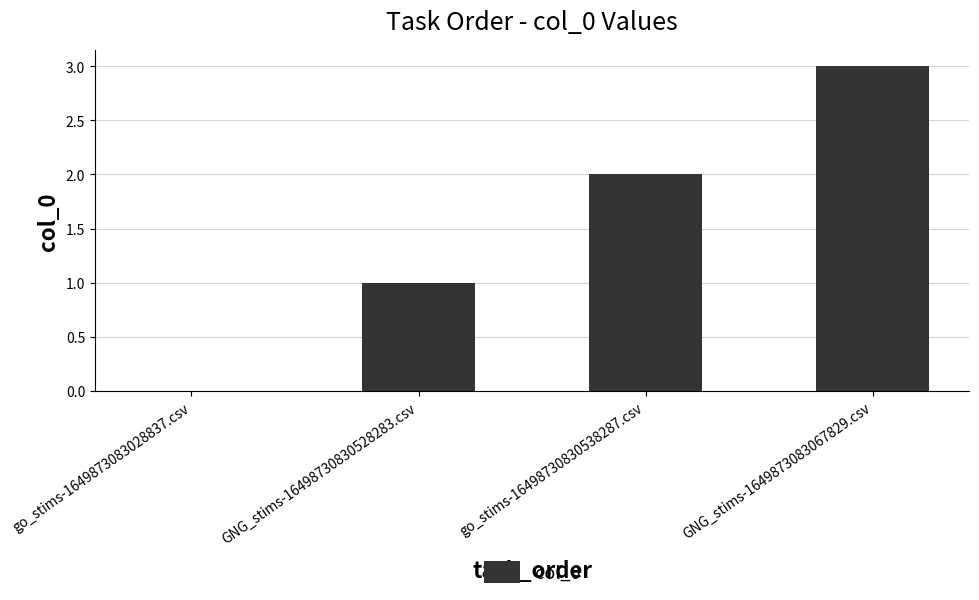

True or false: the data shows 2 at GNG_stims-16498730830528283.csv.

False